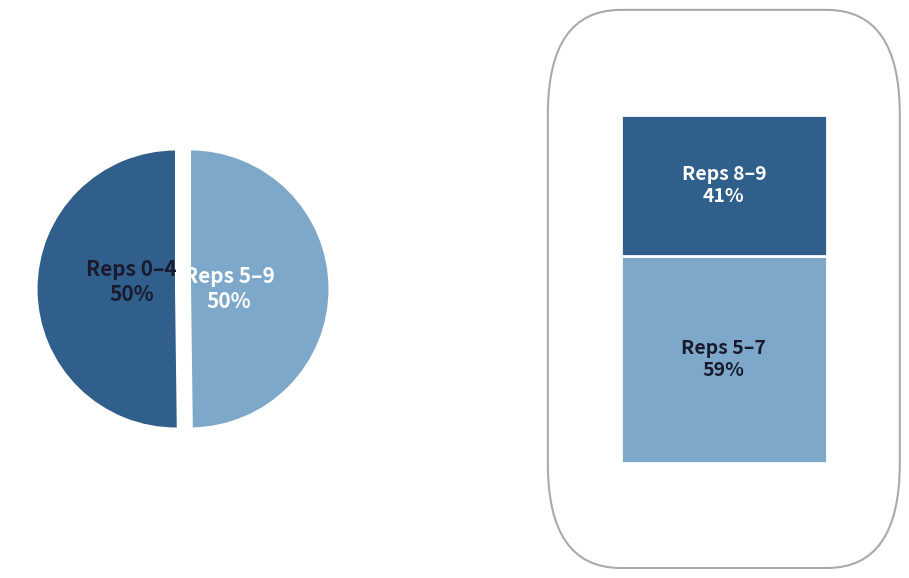

Is there any slice that represents more than half of the pie?

No